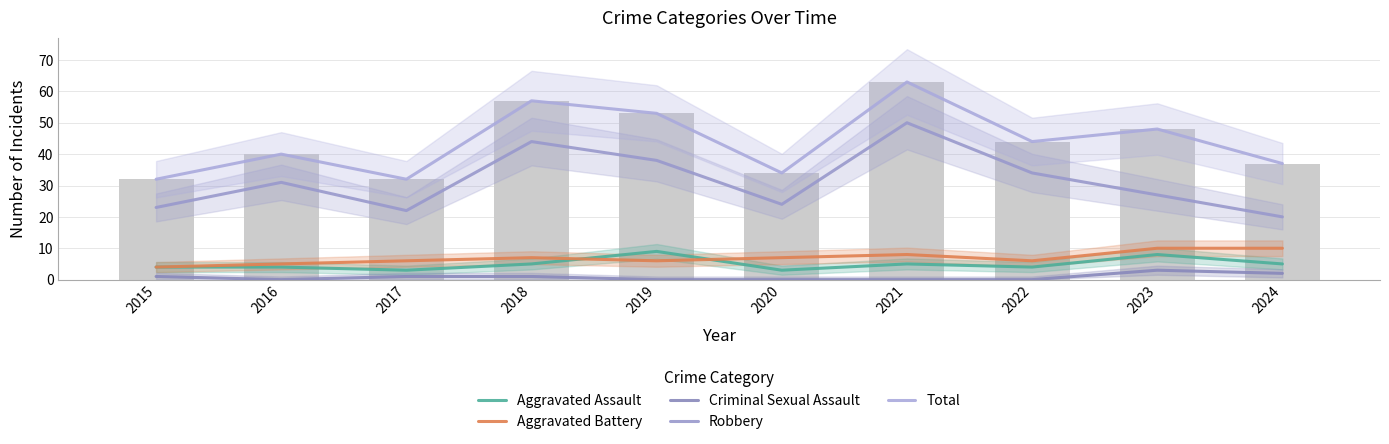

Which category has the lowest value across all series?

2016